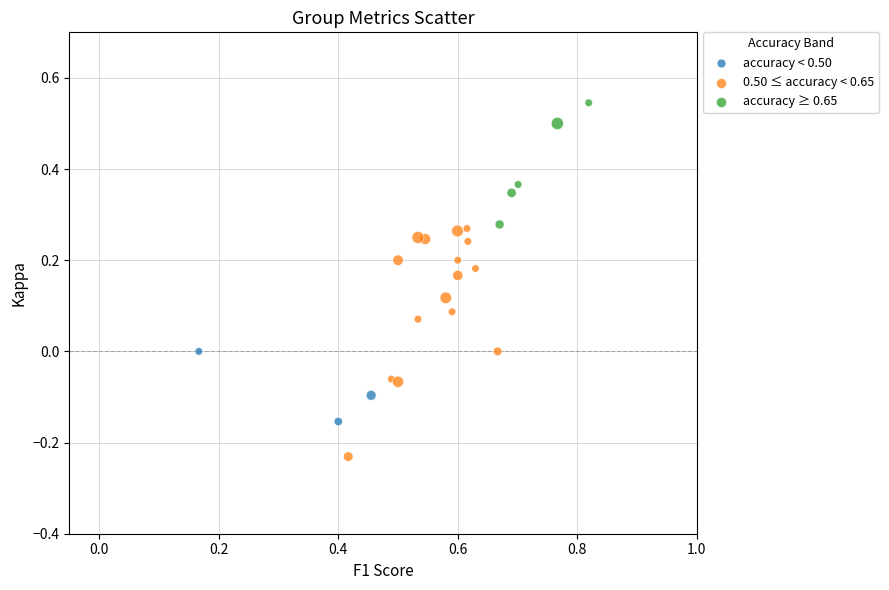

Which series has the widest spread of Y values?

0.50 ≤ accuracy < 0.65